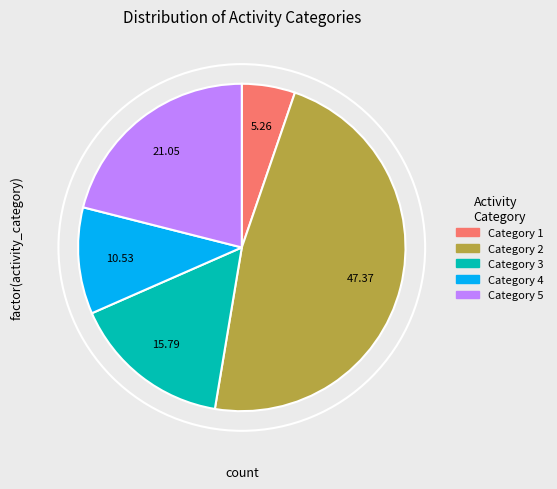

What is the ratio of the value at 5 to the value at 3?

1.3